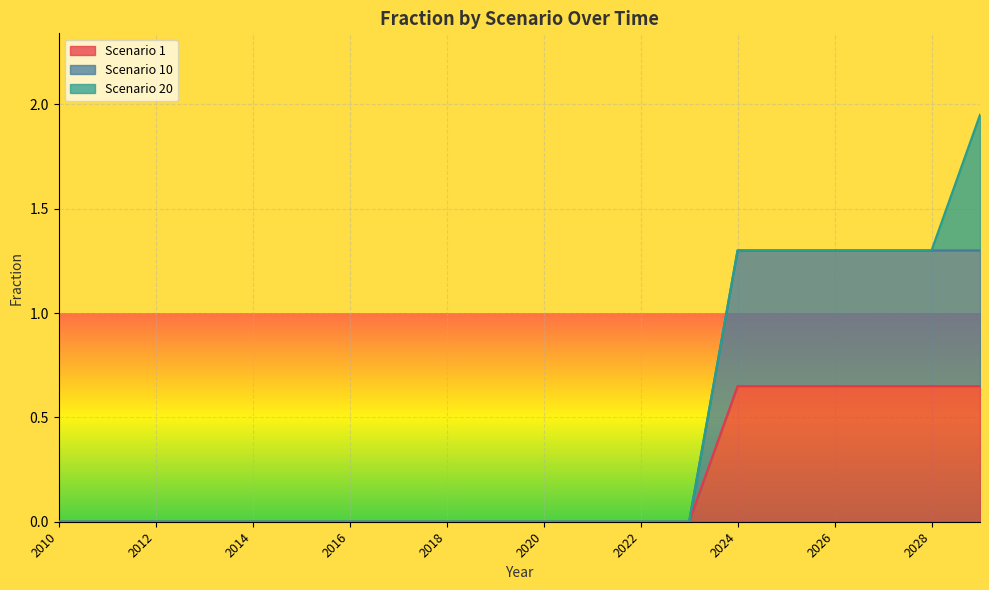

True or false: Scenario 1 and Scenario 10 cross at least once.

False